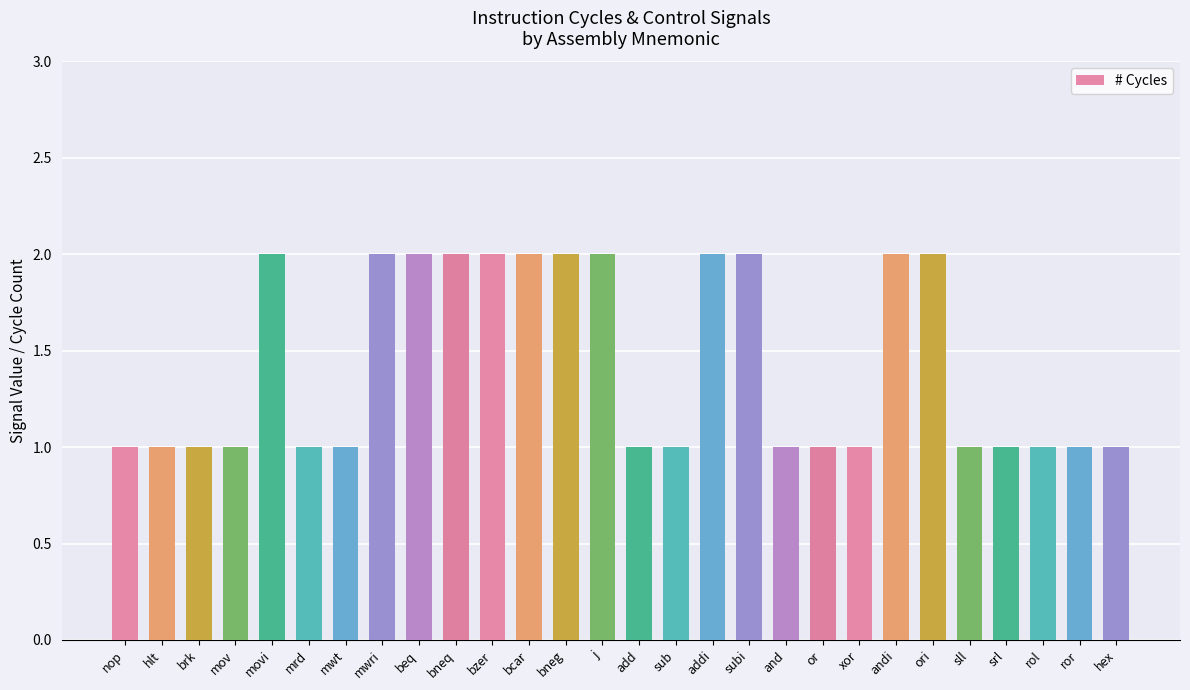

How many distinct data groups are displayed?

1